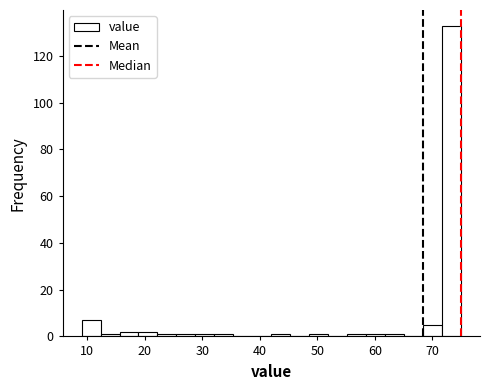

Read against the x-axis, roughly where is the centre of the tallest bar?

73